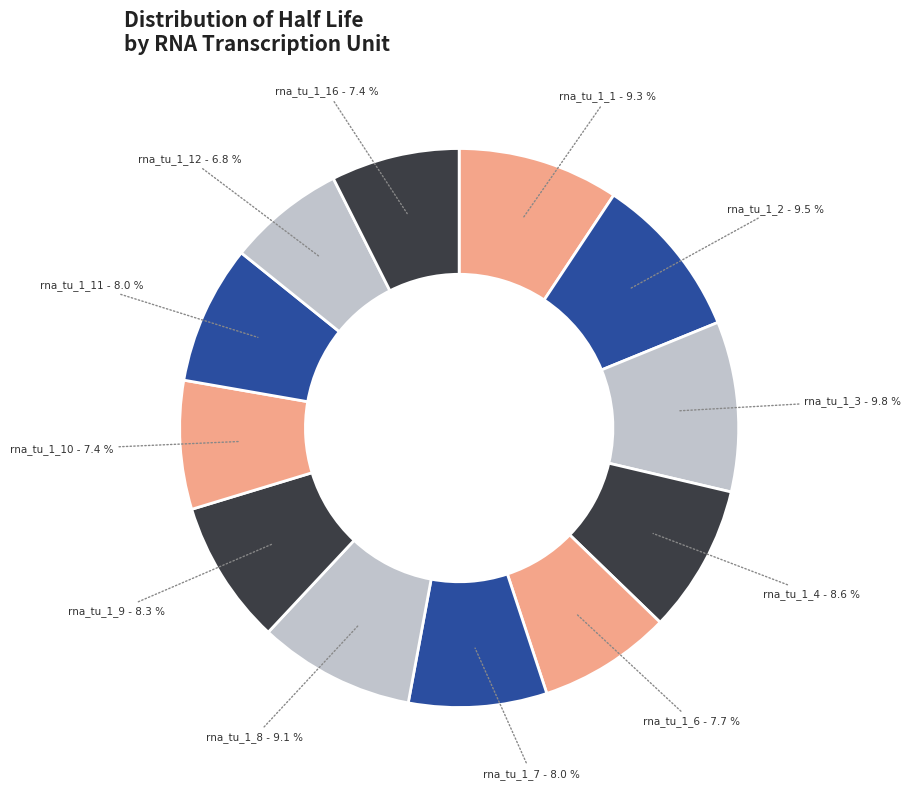

Count the number of slices in the pie.

12